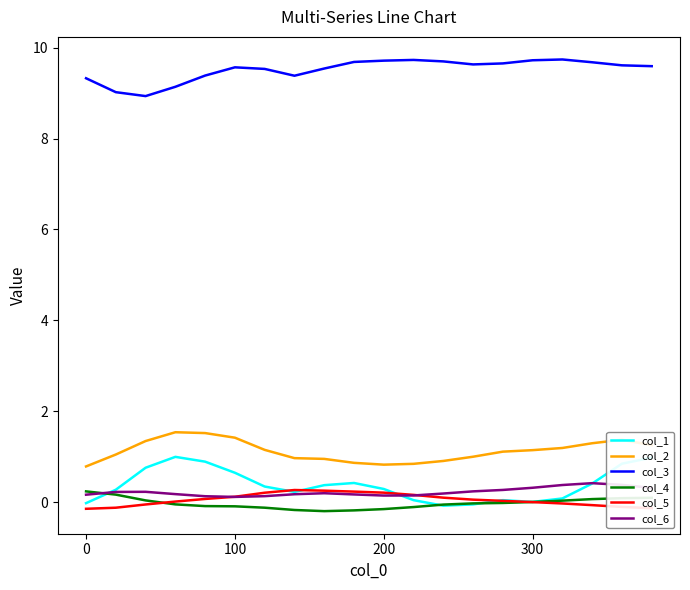

What is the greatest value displayed?

9.7